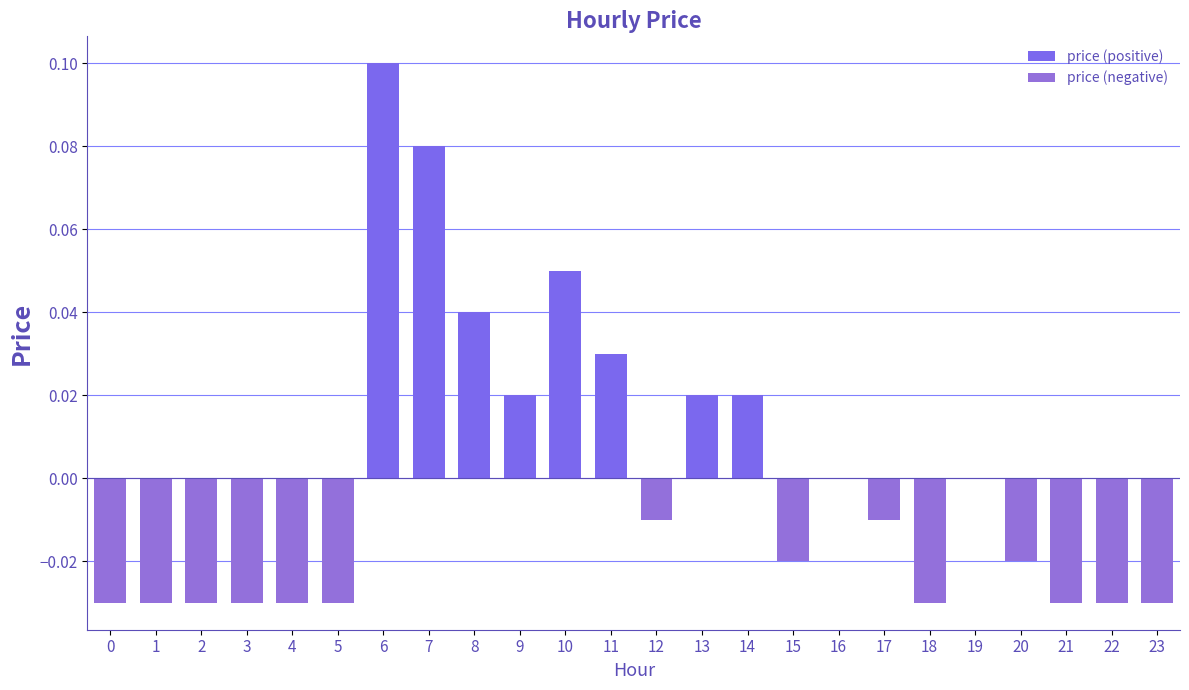

Count the price (positive) values in the range 0 to 1.

24